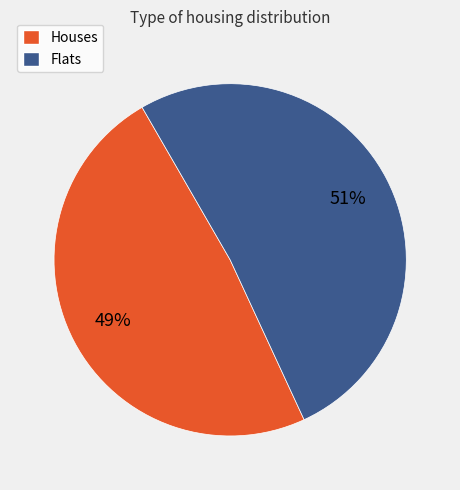

Does any single category account for the majority?

Yes